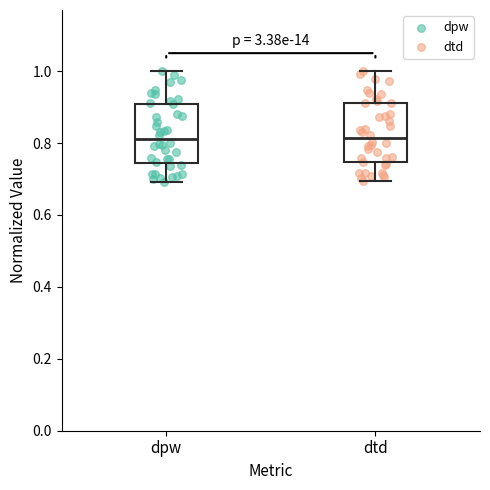

Reading left to right, read every box against the y-axis: the position of its median line, the range the box covers, and the ends of its whiskers. The values are not printed on the chart, so give them approximately, as read against the axis.

dpw: median 0.82, box 0.74 to 0.90, whiskers 0.70 to 1.00
dtd: median 0.82, box 0.74 to 0.92, whiskers 0.70 to 1.00